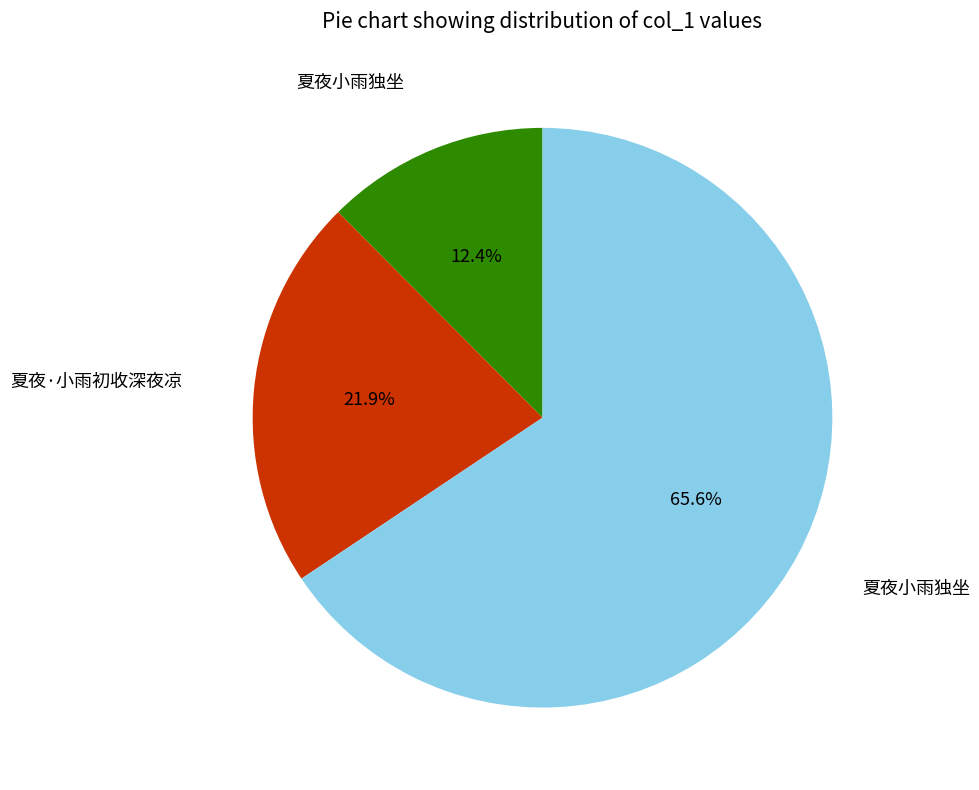

How many segments does this pie chart have?

3